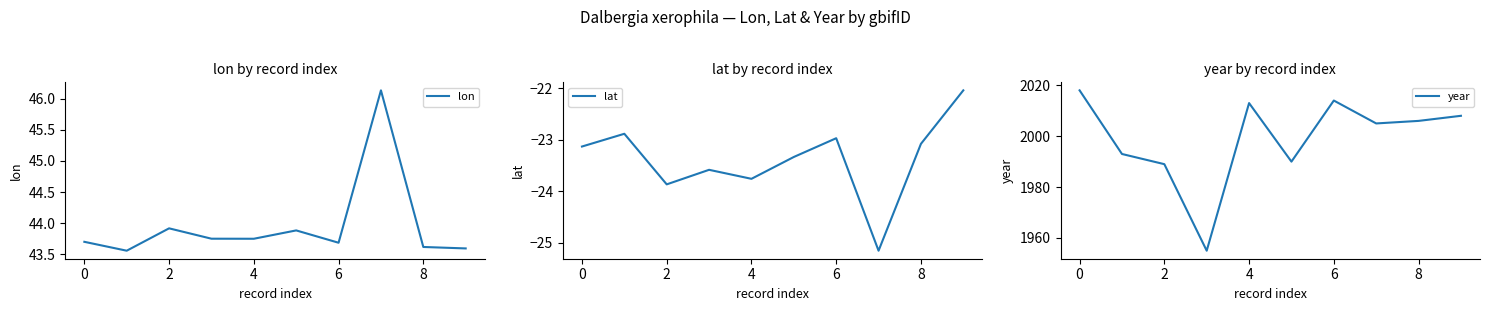

How many lines are shown in the chart?

3